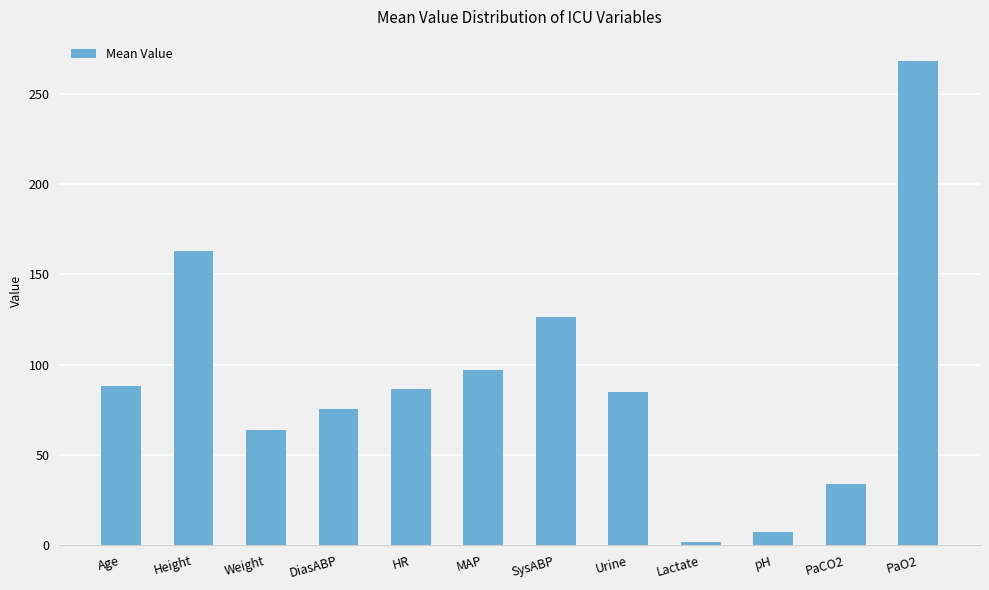

What is the greatest value displayed?

268.0